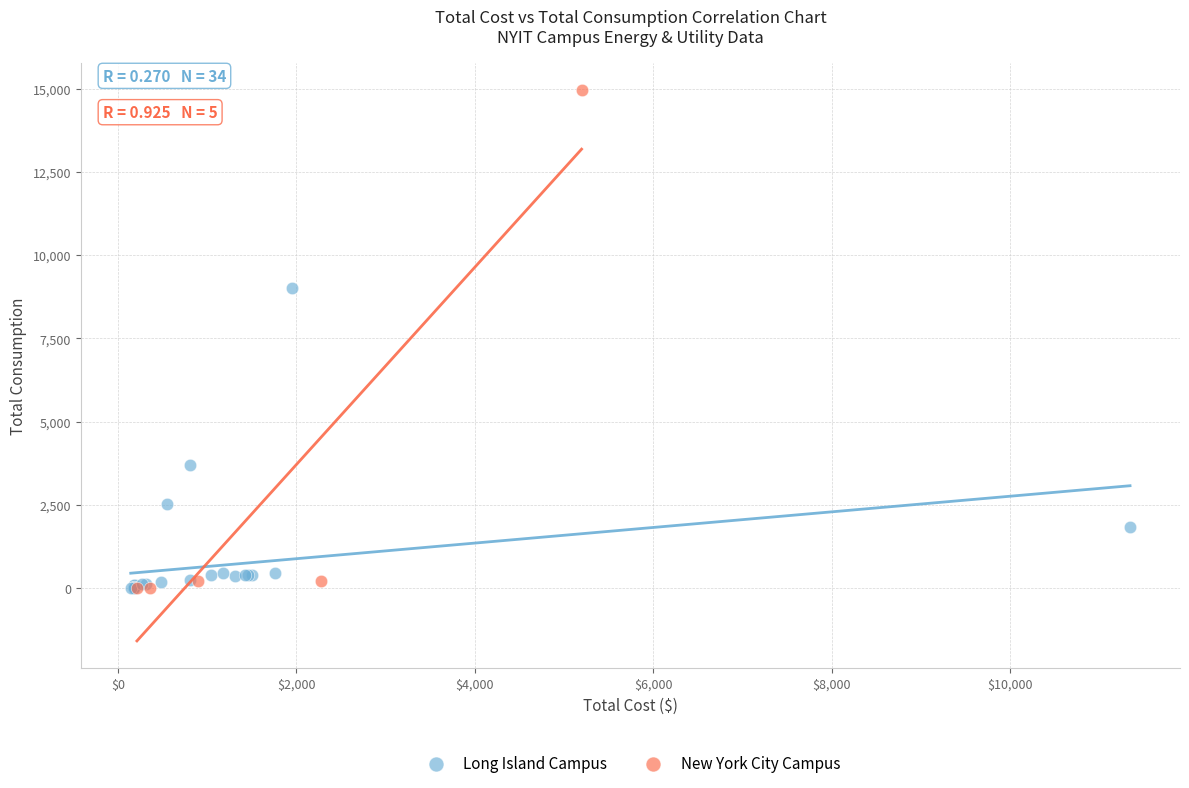

Which series reaches the maximum Y coordinate?

New York City Campus